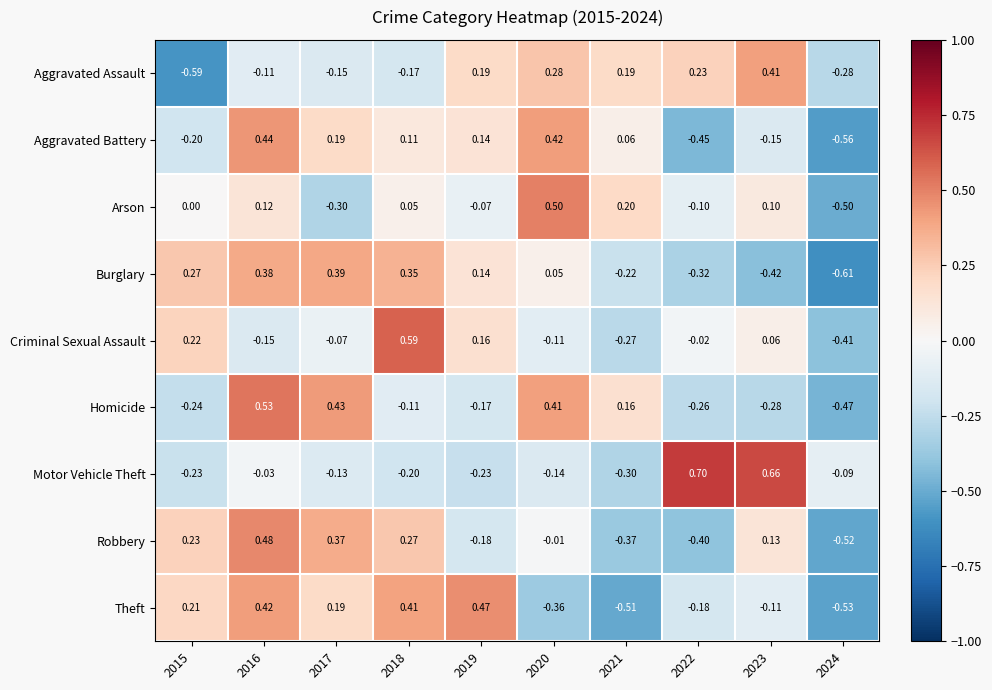

Rank the series at 2023 from lowest to highest value.

Burglary, Homicide, Aggravated Battery, Theft, Criminal Sexual Assault, Arson, Robbery, Aggravated Assault, Motor Vehicle Theft